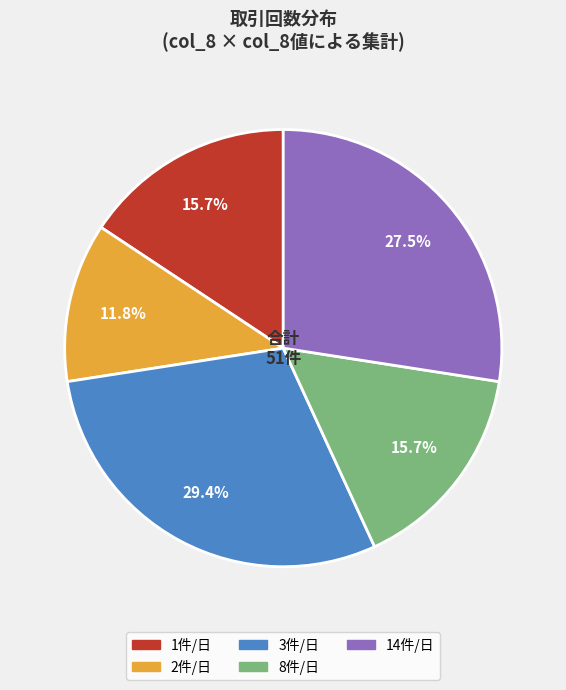

Does 3件/日 account for over 50% of the chart?

No